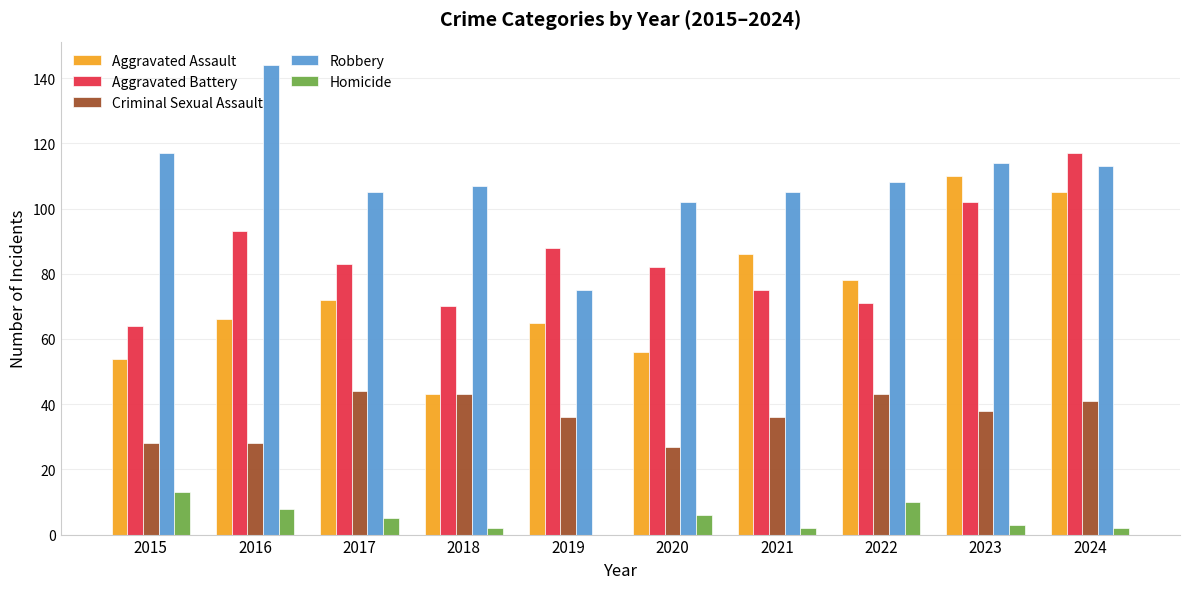

What is the total value across all series at 2022?

310